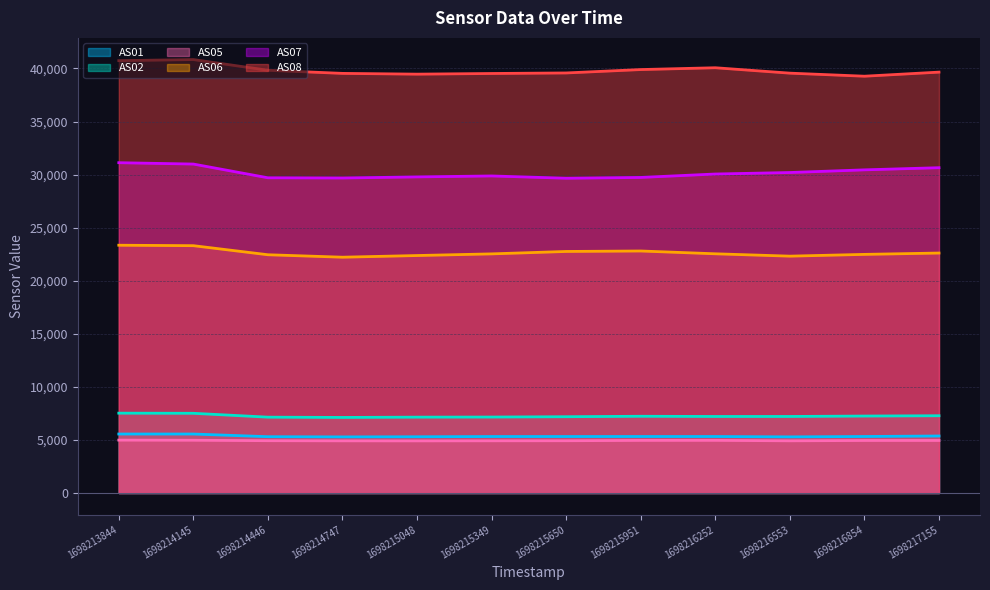

Which has a higher value, 1698215951 or 1698214747?

1698215951